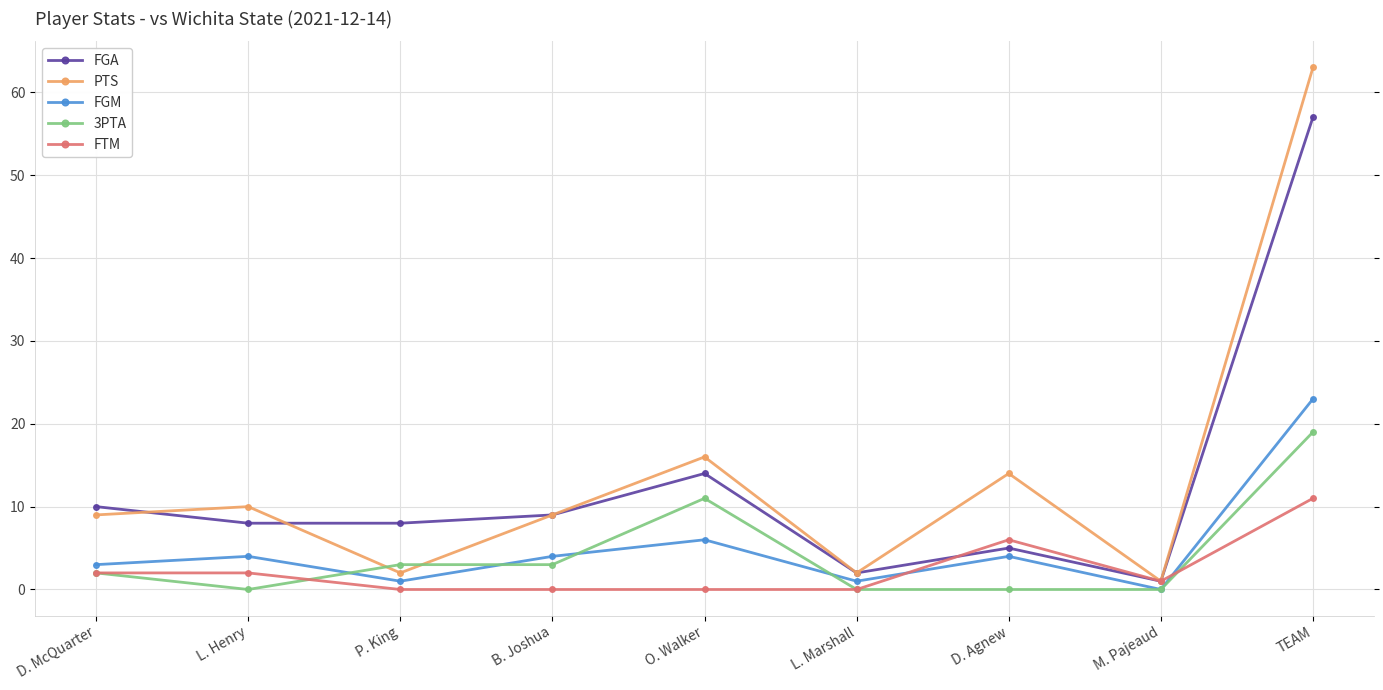

How many data points in FGM are less than 4?

4